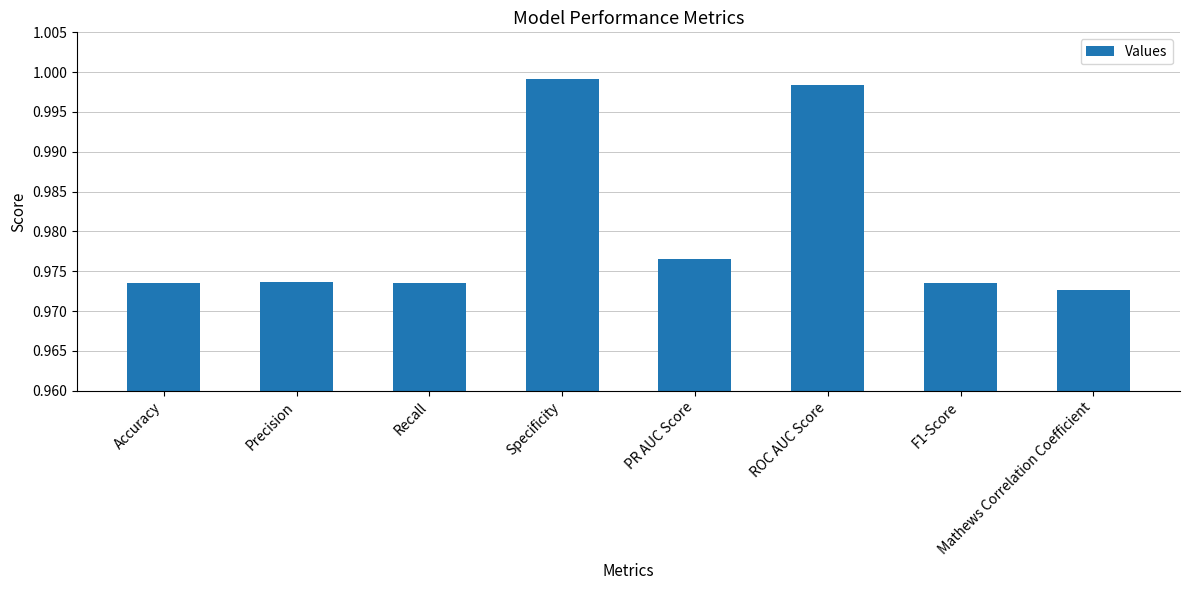

How many series are shown in this chart?

1